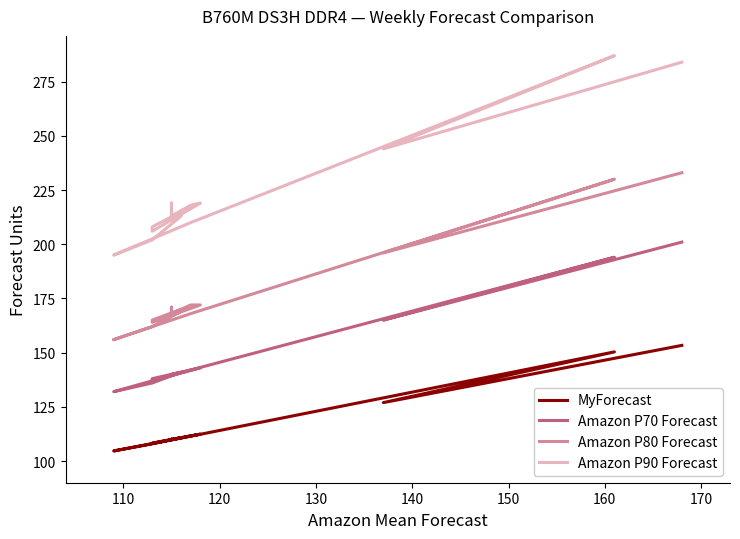

List the series in order of their overall mean, highest first.

Amazon P90 Forecast, Amazon P80 Forecast, Amazon P70 Forecast, MyForecast